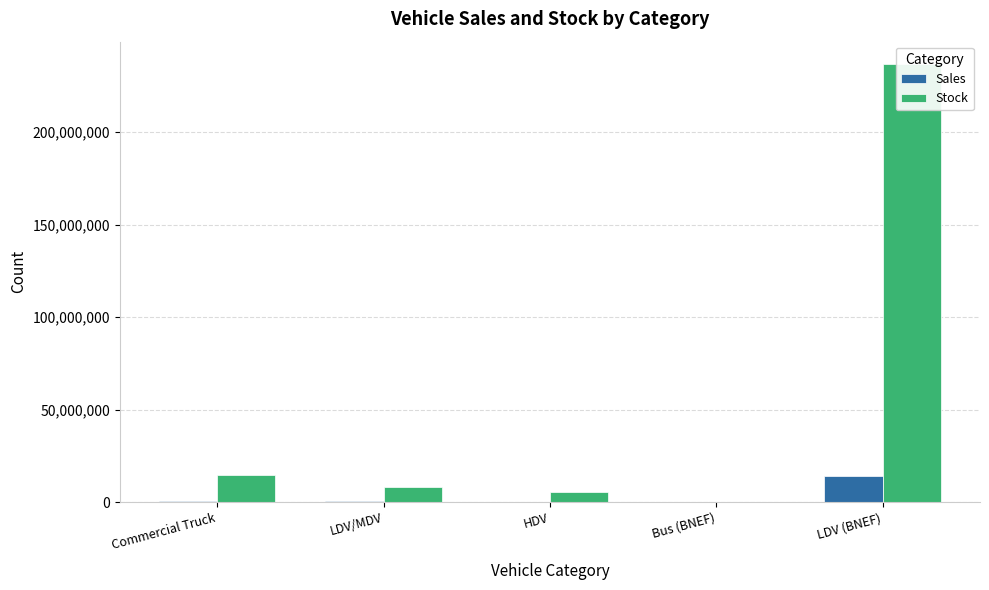

Reading left to right, transcribe all the data shown in this chart.

Sales: Commercial Truck=642293.9	LDV/MDV=432742.8	HDV=279162.0	Bus (BNEF)=6000.0	LDV (BNEF)=14000000.0
Stock: Commercial Truck=14814711.9	LDV/MDV=8342662.0	HDV=5303351.0	Bus (BNEF)=73000.0	LDV (BNEF)=237000000.0